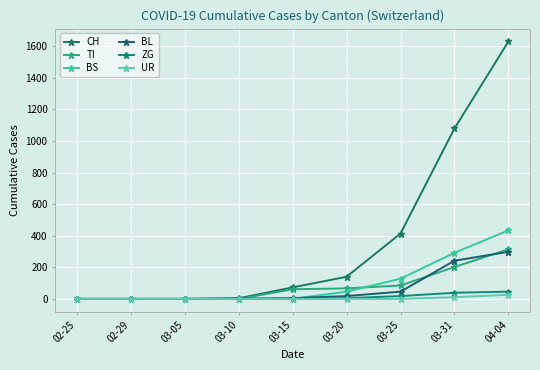

Rank the series at 03-31 from lowest to highest value.

UR, ZG, TI, BL, BS, CH